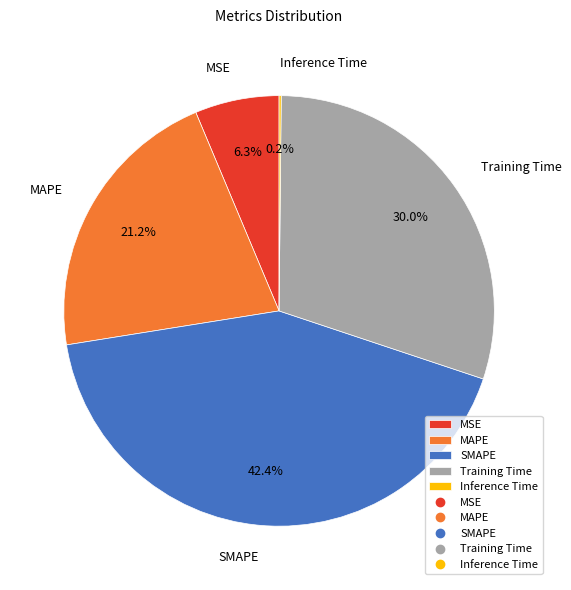

To the nearest percent, what percentage of the pie is SMAPE?

42%